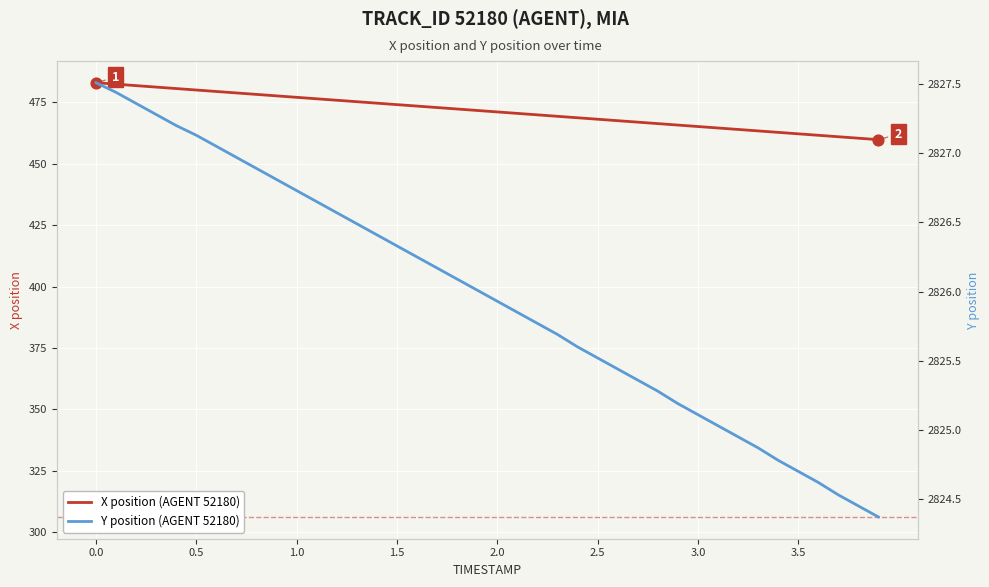

What are all the series names shown in the legend?

X position (AGENT 52180), Y position (AGENT 52180)